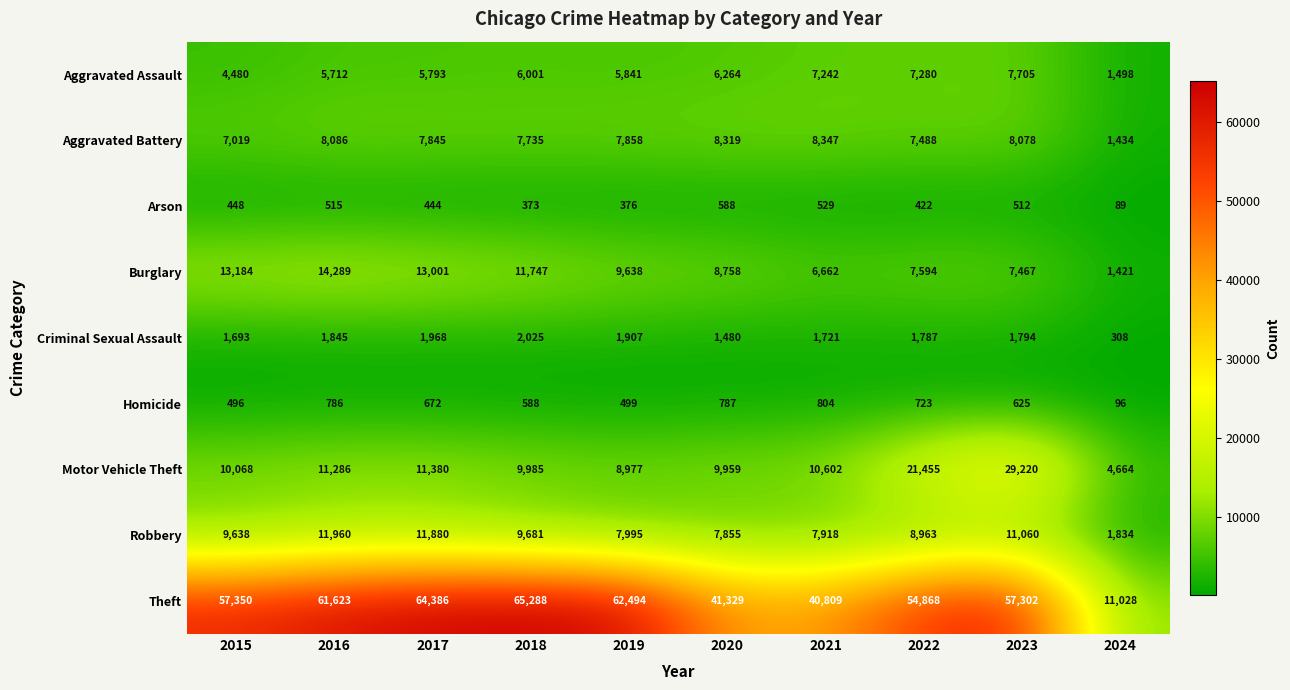

At how many categories does at least one series exceed 23122?

9